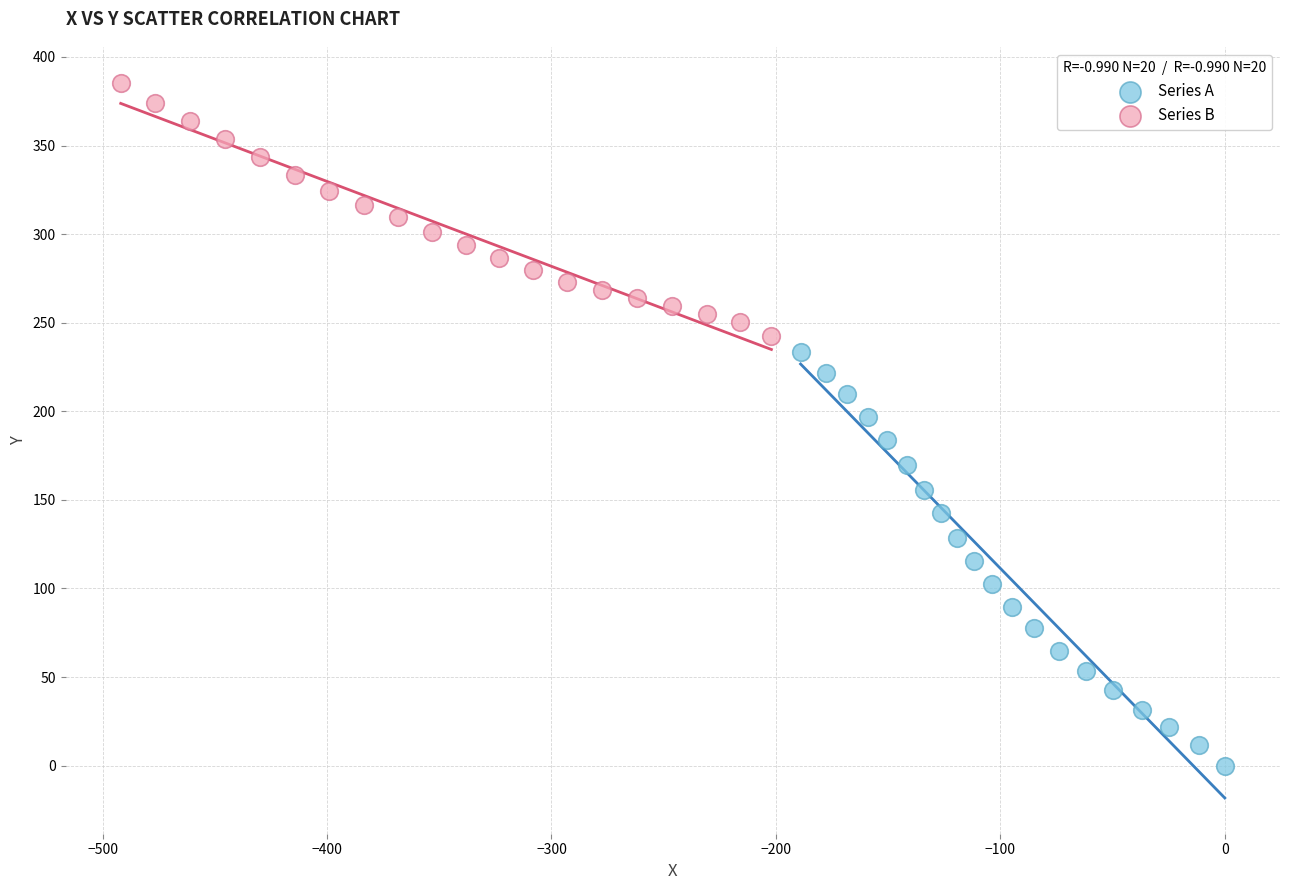

Which series reaches the maximum Y coordinate?

Series B